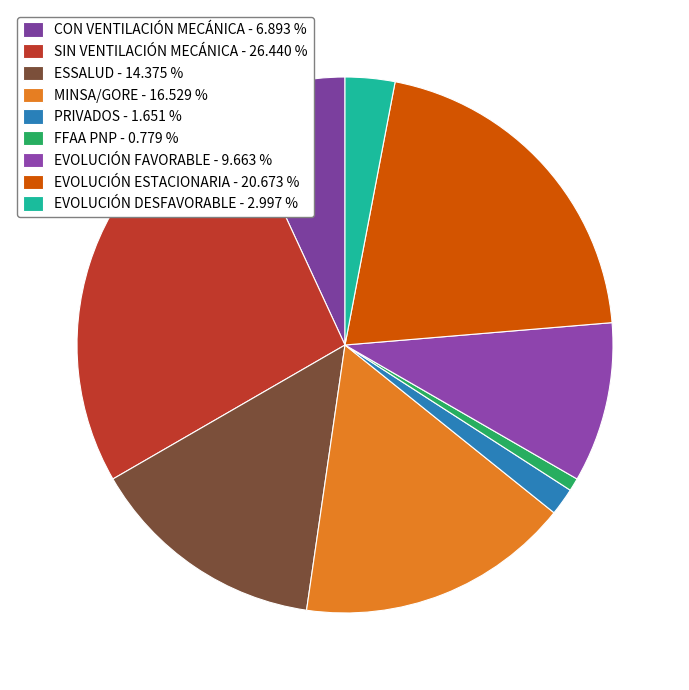

Approximately how many times larger is the value at EVOLUCIÓN DESFAVORABLE compared to SIN VENTILACIÓN MECÁNICA?

0.1